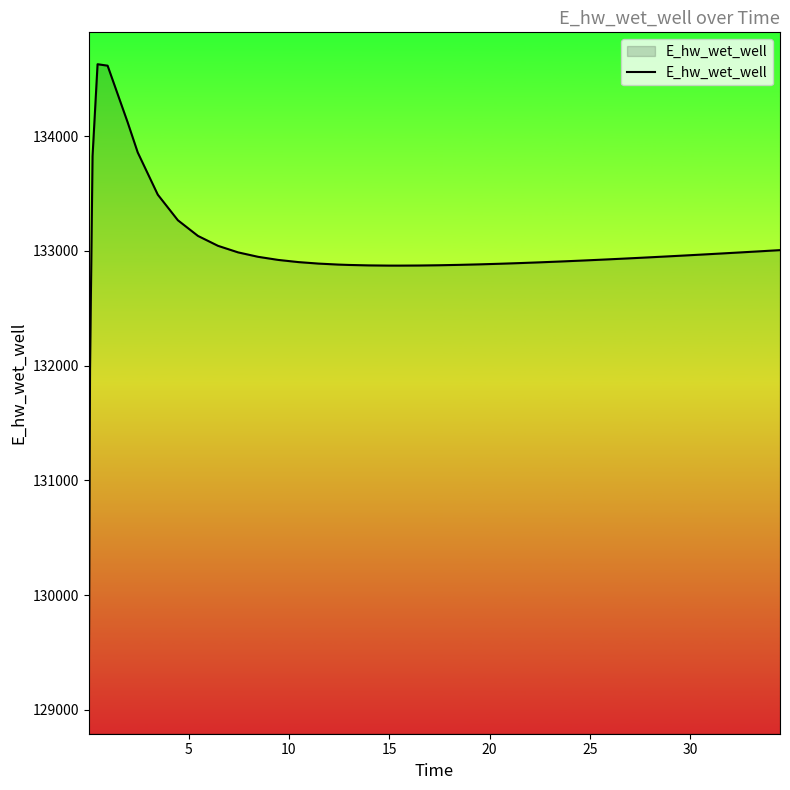

What is the greatest value displayed?

134628.0